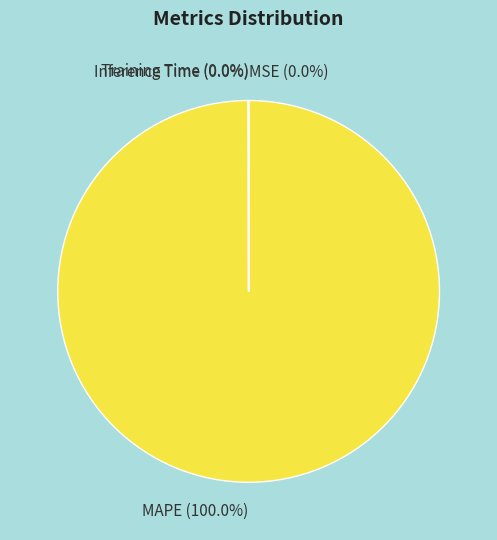

Is there any slice that represents more than half of the pie?

Yes